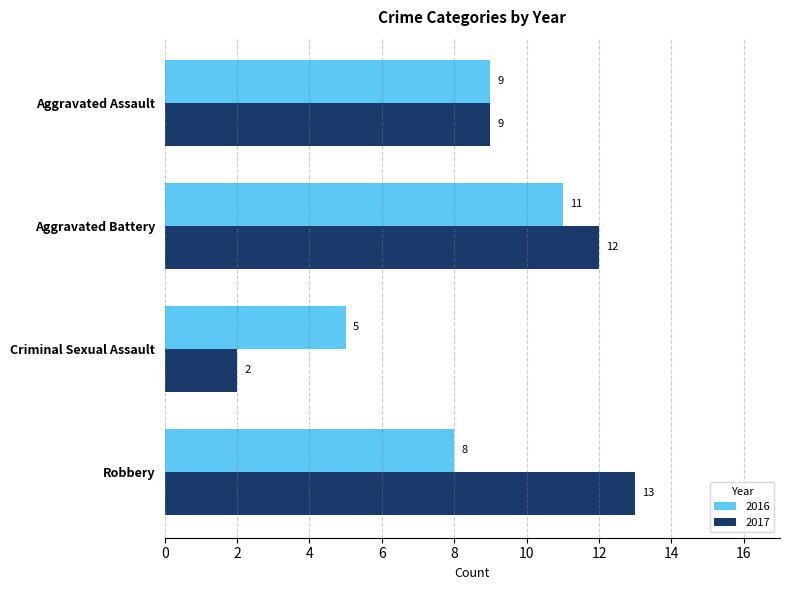

How many 2016 values are between 8 and 11?

3